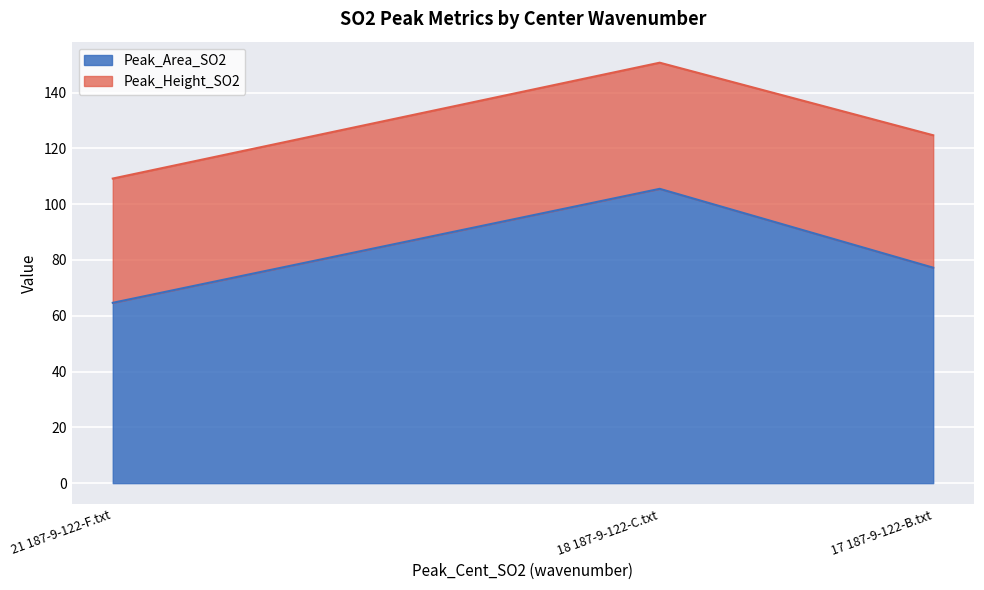

Which category has the highest value in the Peak_Area_SO2 series?

18 187-9-122-C.txt